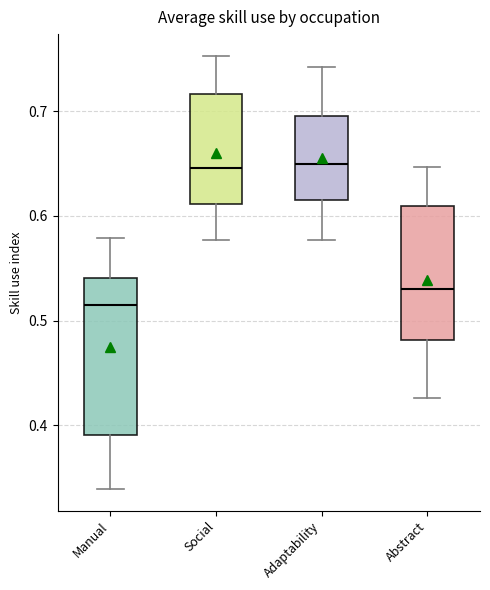

Reading left to right, transcribe this box plot: for each box, give where its median line is, the range the box spans, and where its two whiskers end, as read against the y-axis. The values are not printed on the chart, so give them approximately, as read against the axis.

Manual: median 0.52, box 0.39 to 0.54, whiskers 0.34 to 0.58
Social: median 0.65, box 0.61 to 0.72, whiskers 0.58 to 0.75
Adaptability: median 0.65, box 0.61 to 0.70, whiskers 0.58 to 0.74
Abstract: median 0.53, box 0.48 to 0.61, whiskers 0.43 to 0.65